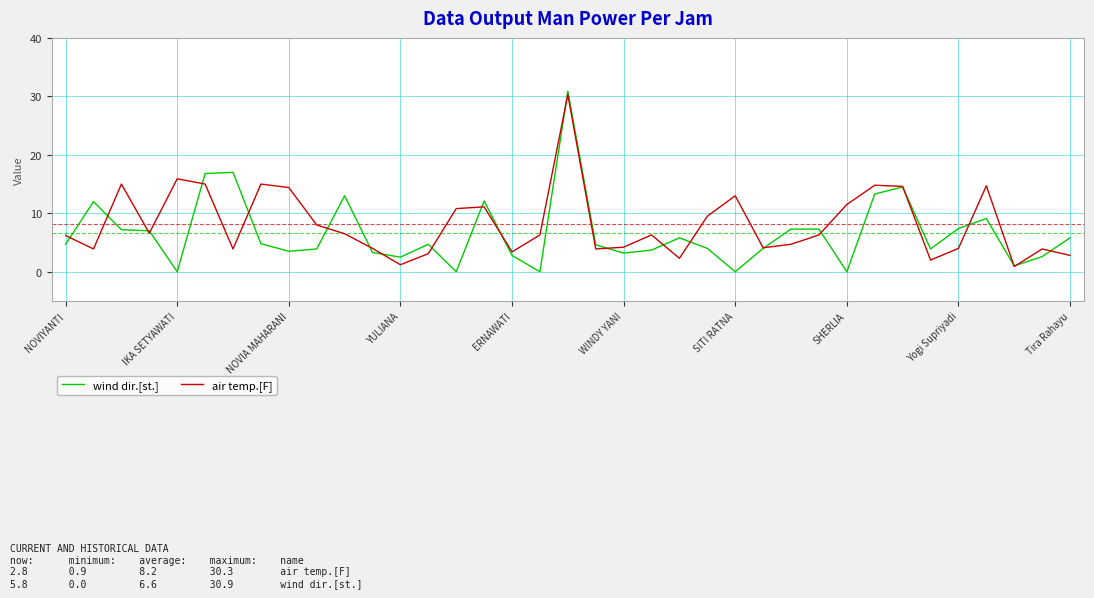

Which series has the widest spread of values?

wind dir.[st.]